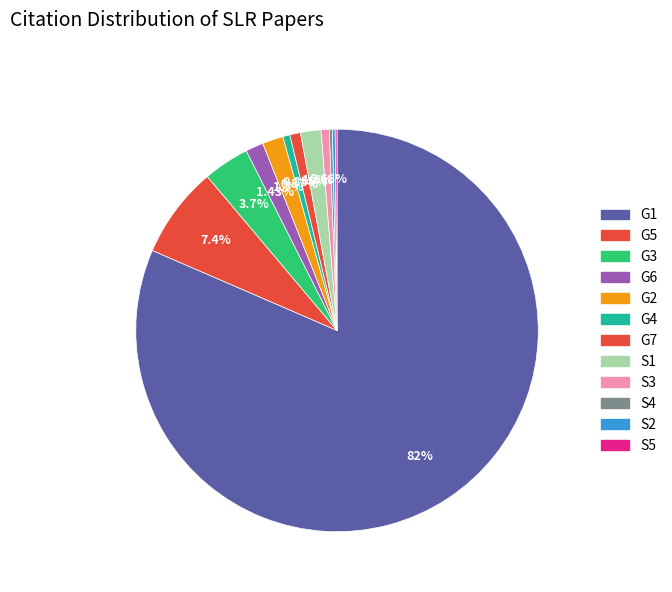

How many slices are in this pie chart?

12